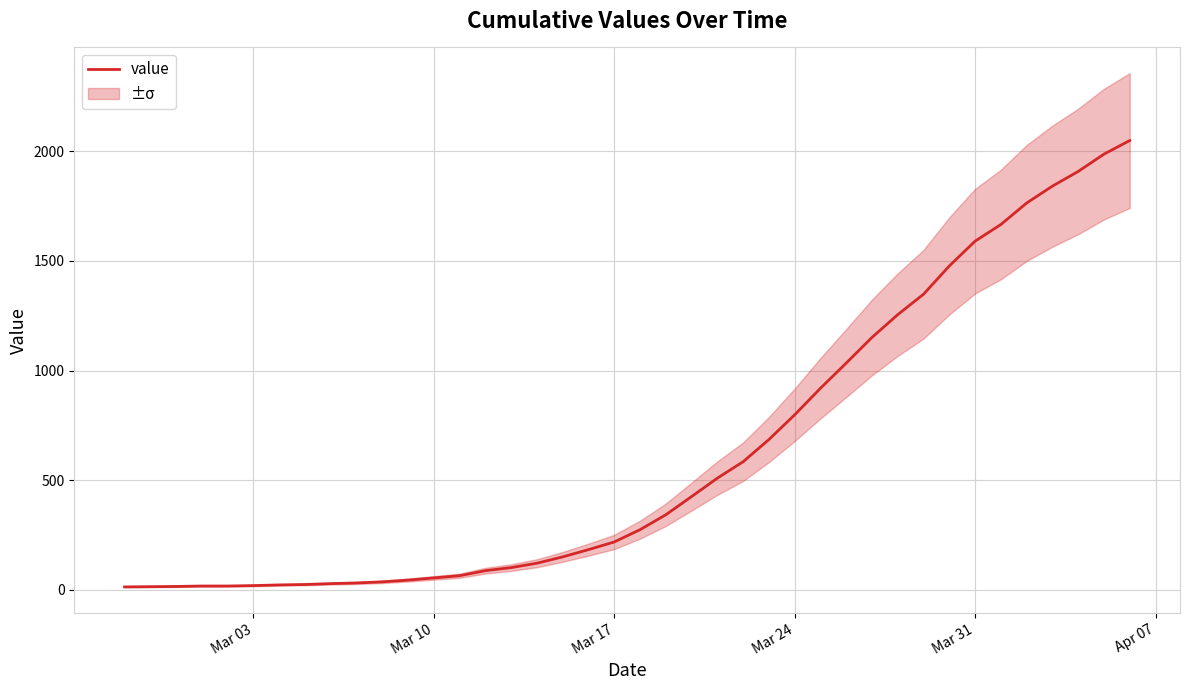

Reading right to left, what are all the values shown in this chart?

2049	1987	1908	1841	1764	1666	1590	1477	1348	1255	1151	1034	919	798	685	584	509	425	342	274	218	183	150	121	101	87	64	54	44	36	31	28	24	22	19	17	17	15	14	13